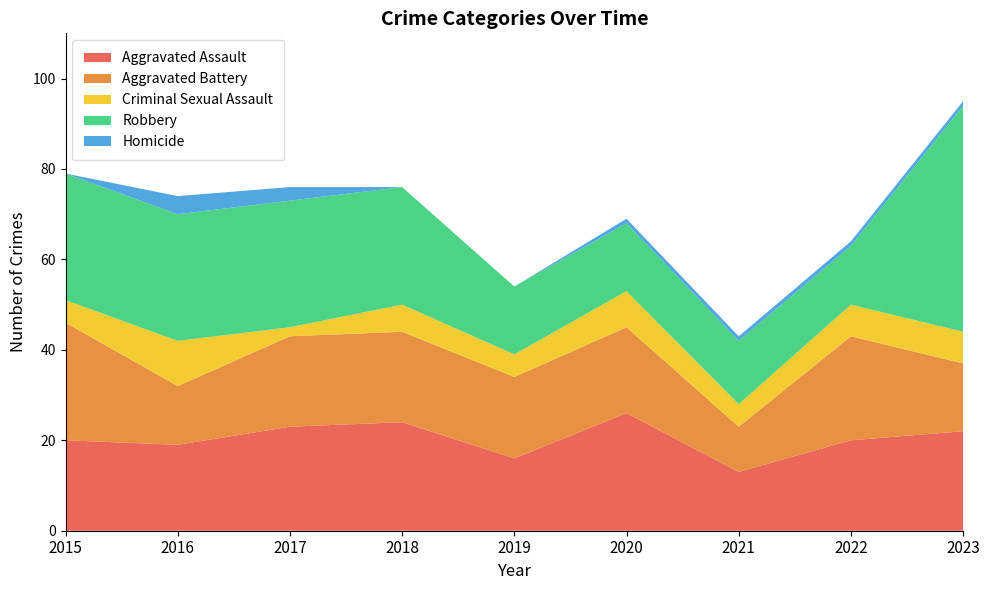

Reading left to right, extract all data points from this chart.

Aggravated Assault: 2015=20	2016=19	2017=23	2018=24	2019=16	2020=26	2021=13	2022=20	2023=22
Aggravated Battery: 2015=26	2016=13	2017=20	2018=20	2019=18	2020=19	2021=10	2022=23	2023=15
Criminal Sexual Assault: 2015=5	2016=10	2017=2	2018=6	2019=5	2020=8	2021=5	2022=7	2023=7
Robbery: 2015=28	2016=28	2017=28	2018=26	2019=15	2020=15	2021=14	2022=13	2023=50
Homicide: 2015=0	2016=4	2017=3	2018=0	2019=0	2020=1	2021=1	2022=1	2023=1